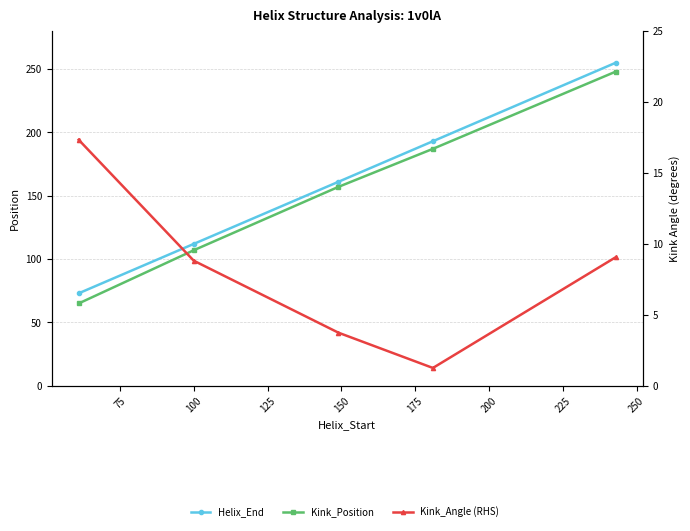

True or false: Kink_Position and Helix_End cross at least once.

False